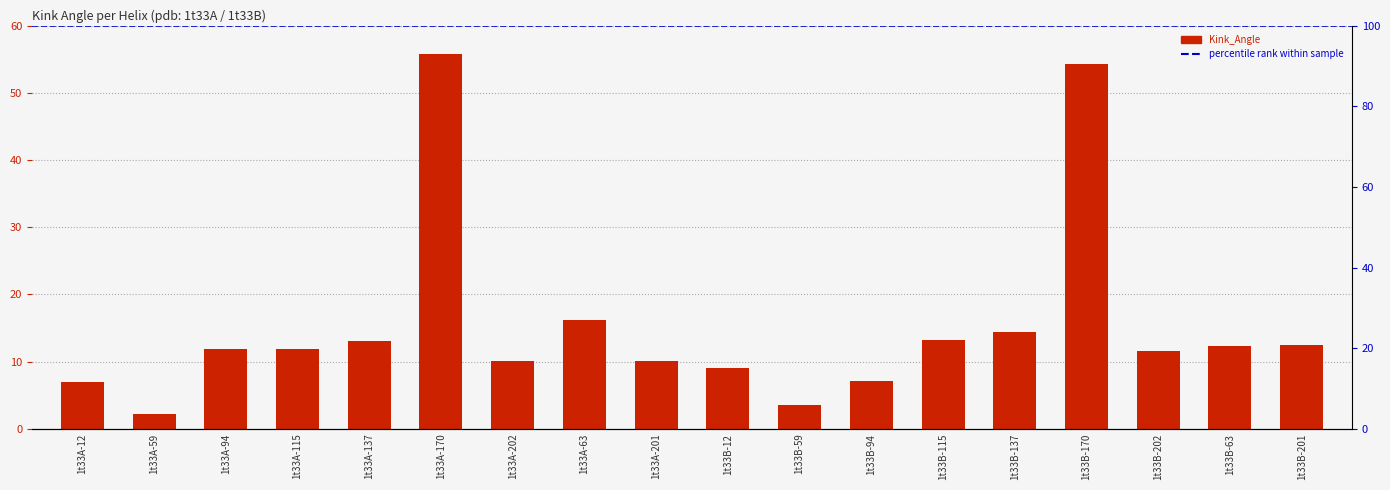

Which has a higher value, 1t33B-202 or 1t33A-94?

1t33A-94